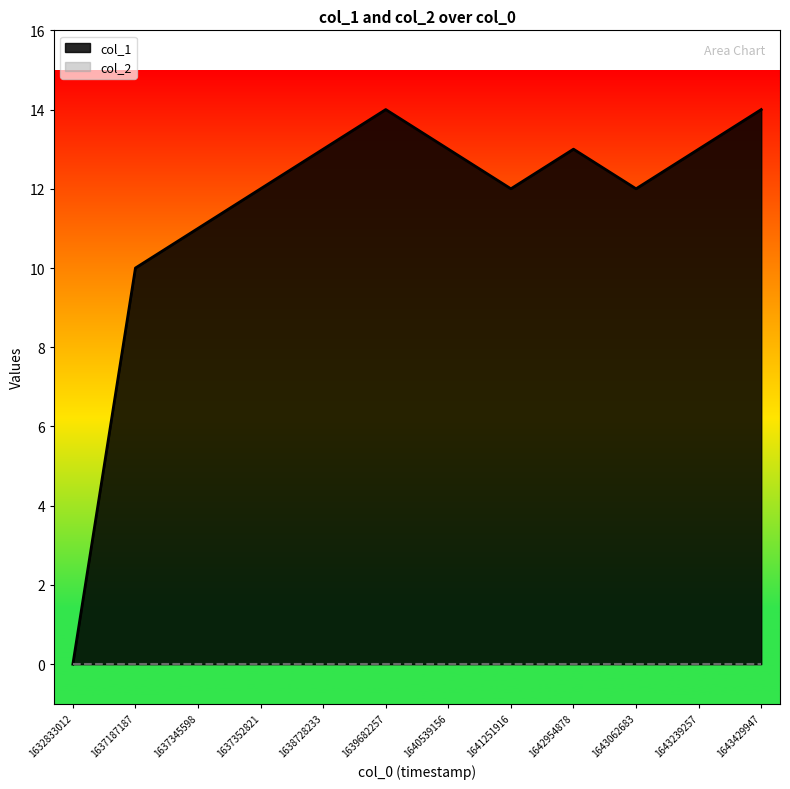

Rank the categories by value from lowest to highest.

1632833012, 1637187187, 1637345598, 1637352821, 1641251916, 1643062683, 1638728233, 1640539156, 1642954878, 1643239257, 1639682257, 1643429947